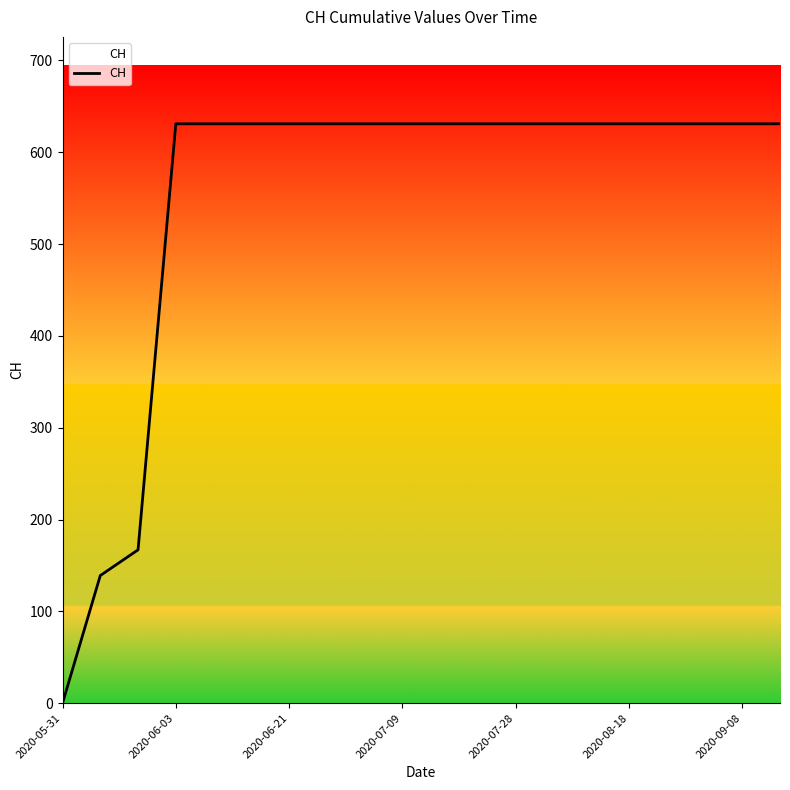

What is the maximum value shown in the chart?

631